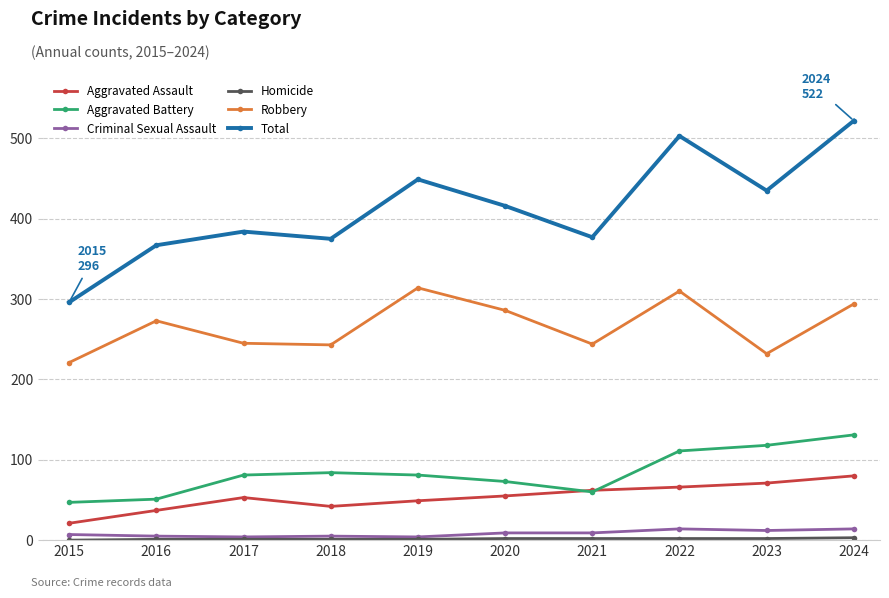

True or false: Criminal Sexual Assault has a value of 14 at 2024.

True